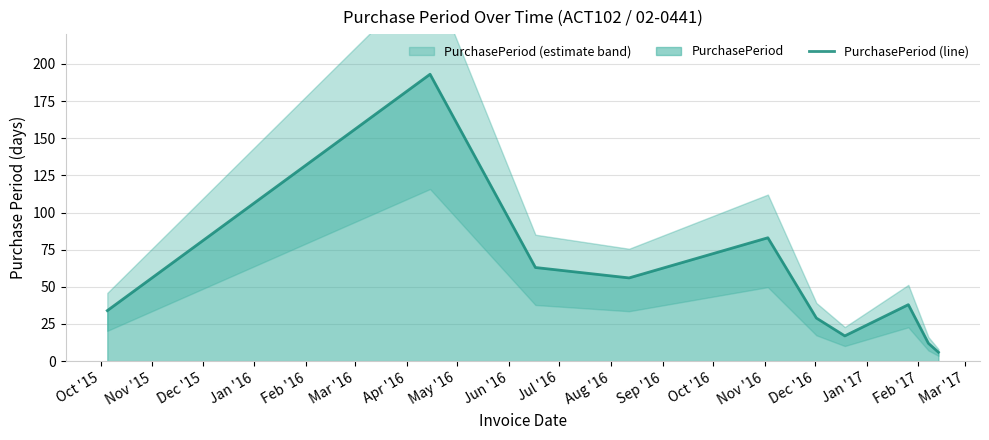

What is the minimum value shown in the chart?

6